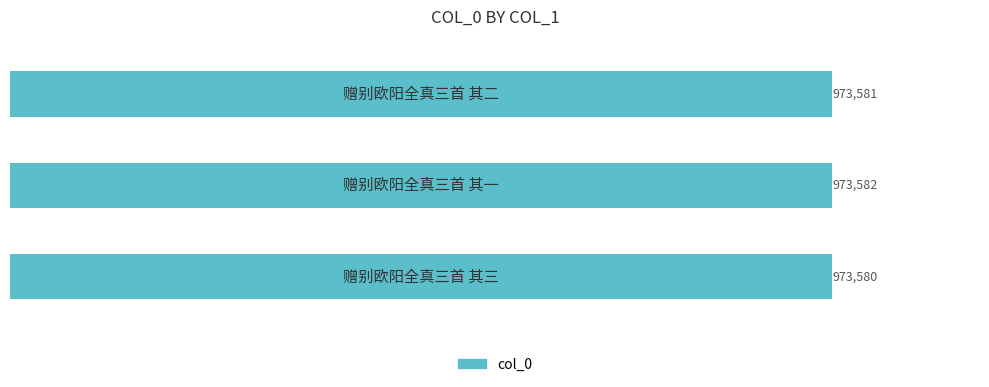

What is the average value?

973581